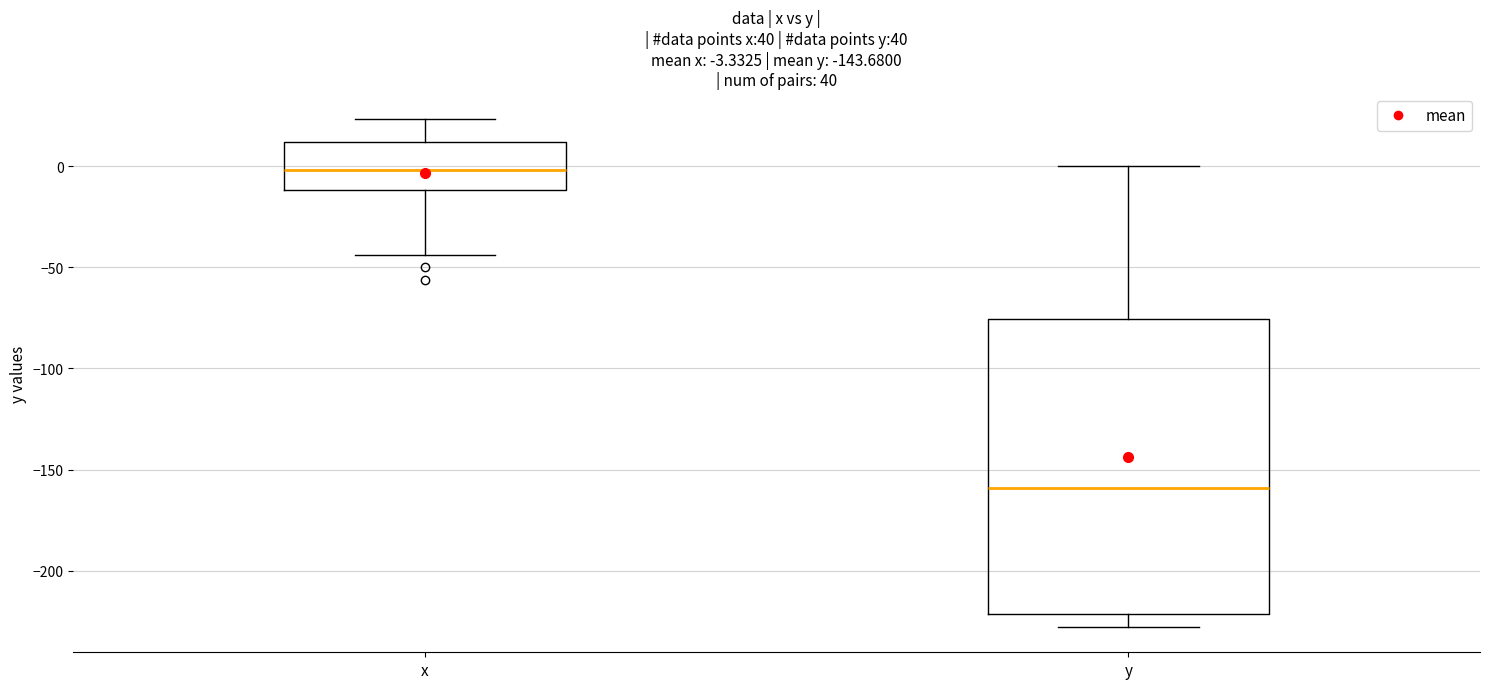

Comparing the boxes themselves (not the whiskers), which one is the tallest?

y